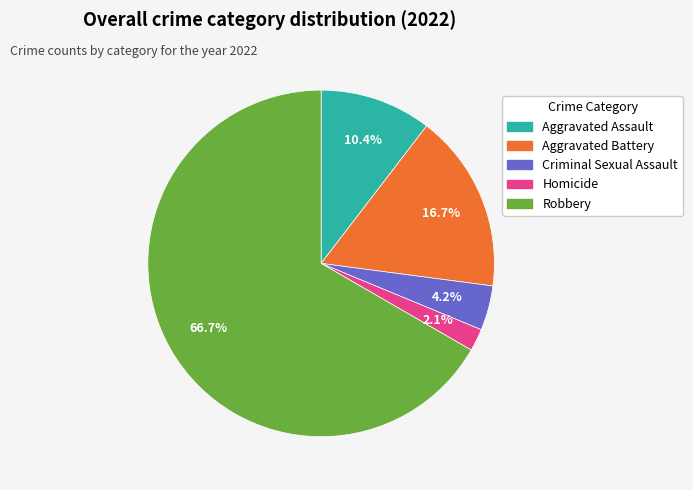

How many slices are in this pie chart?

5